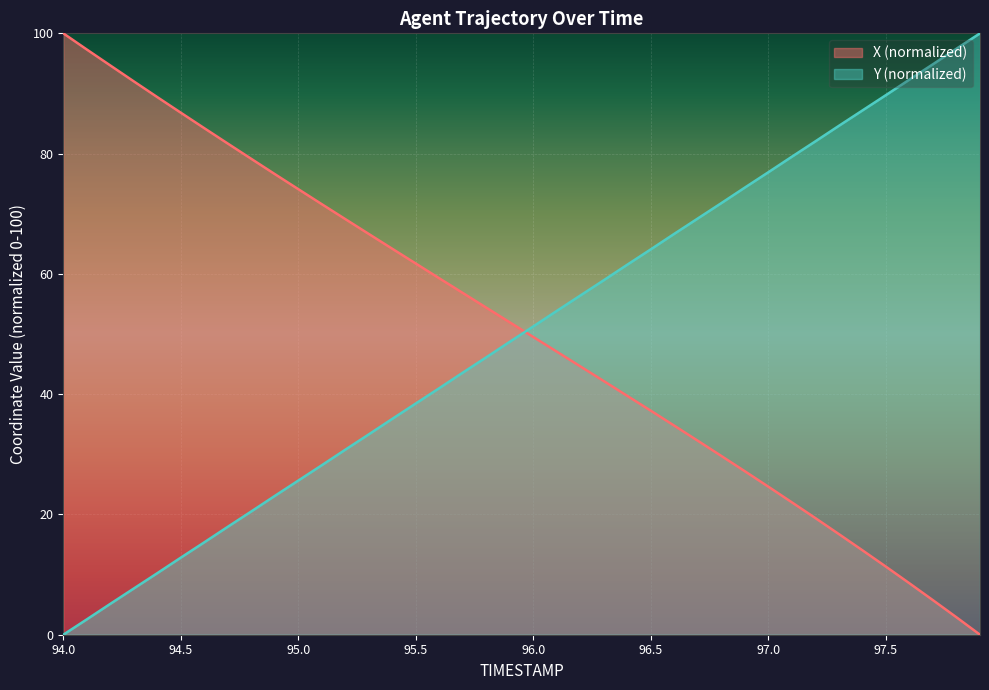

The X series shows 25.3 at 96.5. True or false?

False